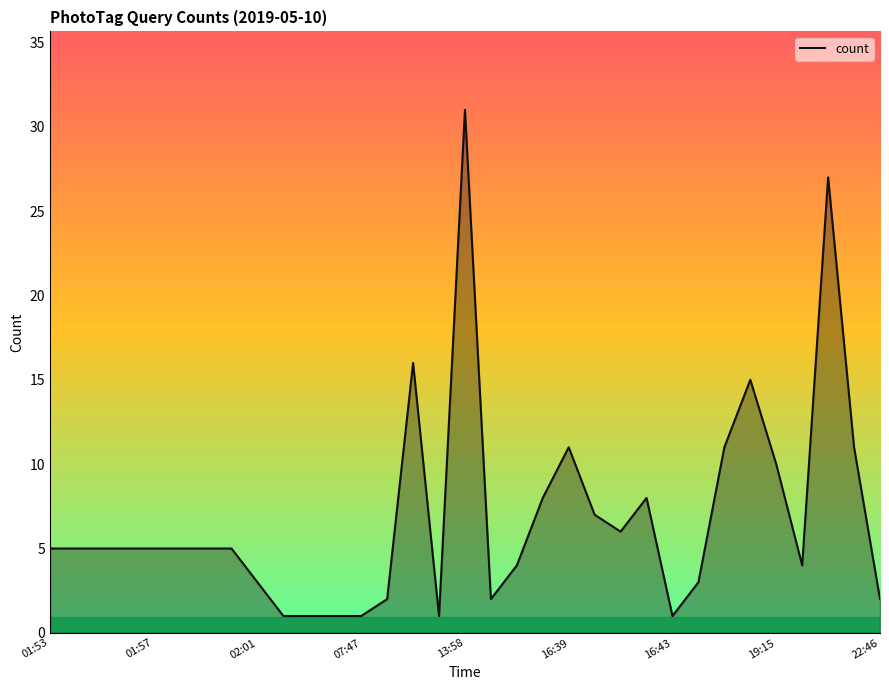

Reading left to right, list all the values displayed in this chart.

5	5	5	5	5	5	5	5	3	1	1	1	1	2	16	1	31	2	4	8	11	7	6	8	1	3	11	15	10	4	27	11	2